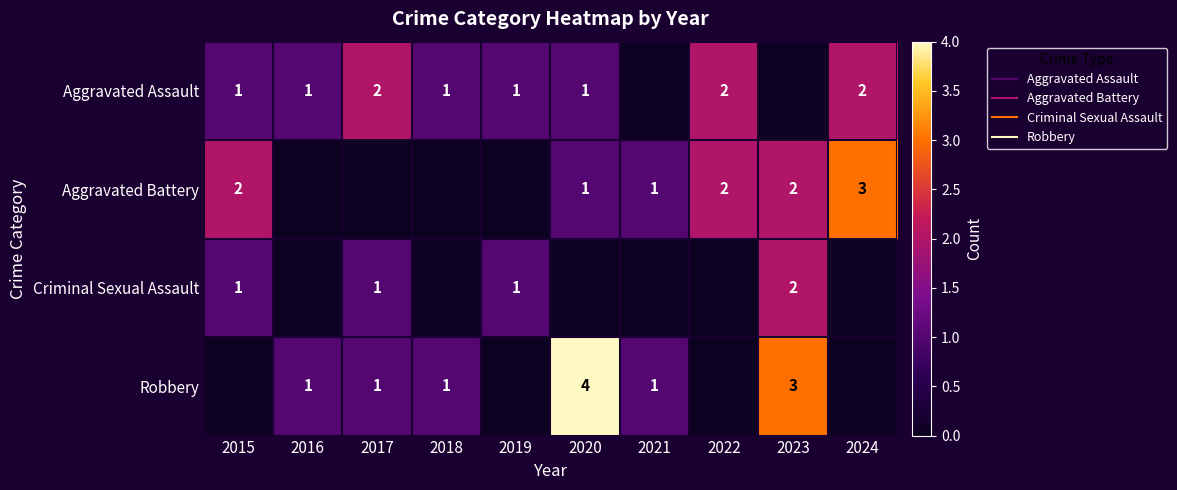

List the series in order of their peak value, lowest first.

Aggravated Assault, Criminal Sexual Assault, Aggravated Battery, Robbery